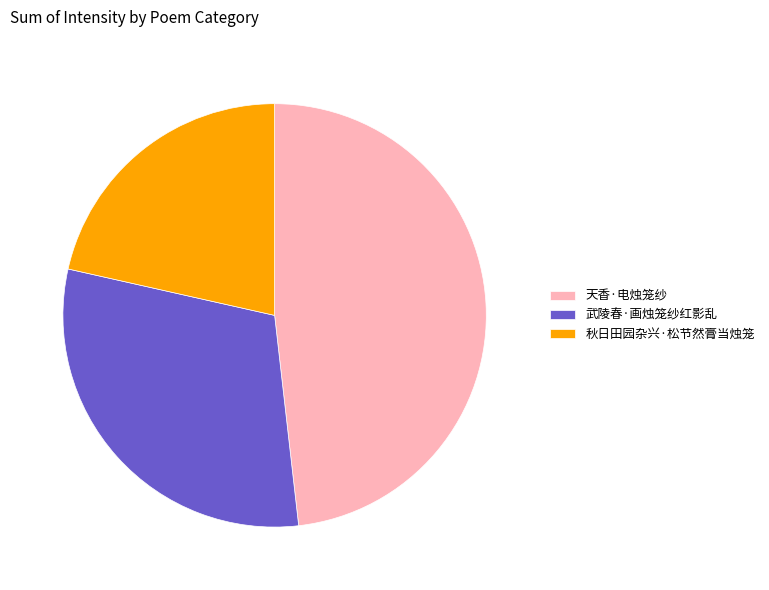

Combined, do 武陵春·画烛笼纱红影乱 and 天香·电烛笼纱 account for over 50%?

Yes